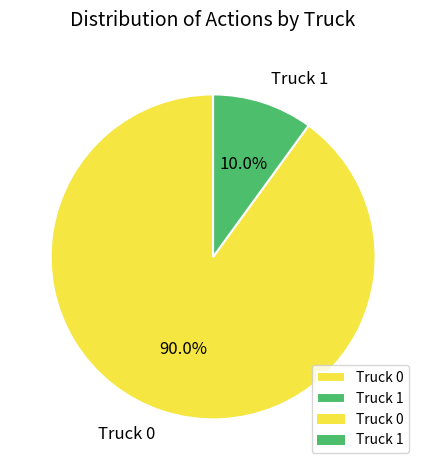

To the nearest percent, what is the average slice percentage?

50%